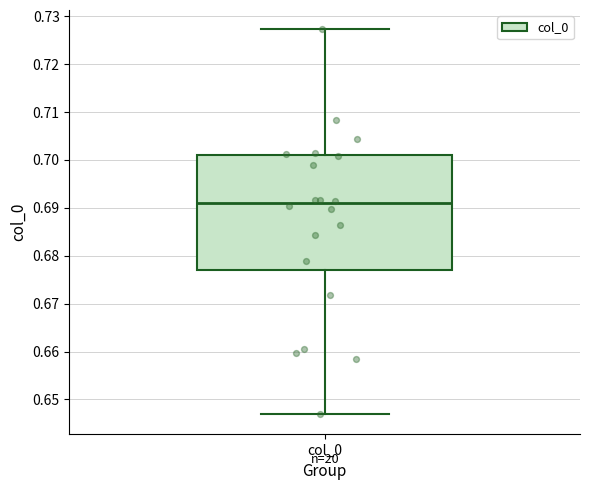

Transcribe this box plot: give where the median line is, the range the box spans, and where the two whiskers end, as read against the y-axis. The values are not printed on the chart, so give them approximately, as read against the axis.

median 0.691, box 0.677 to 0.701, whiskers 0.647 to 0.727